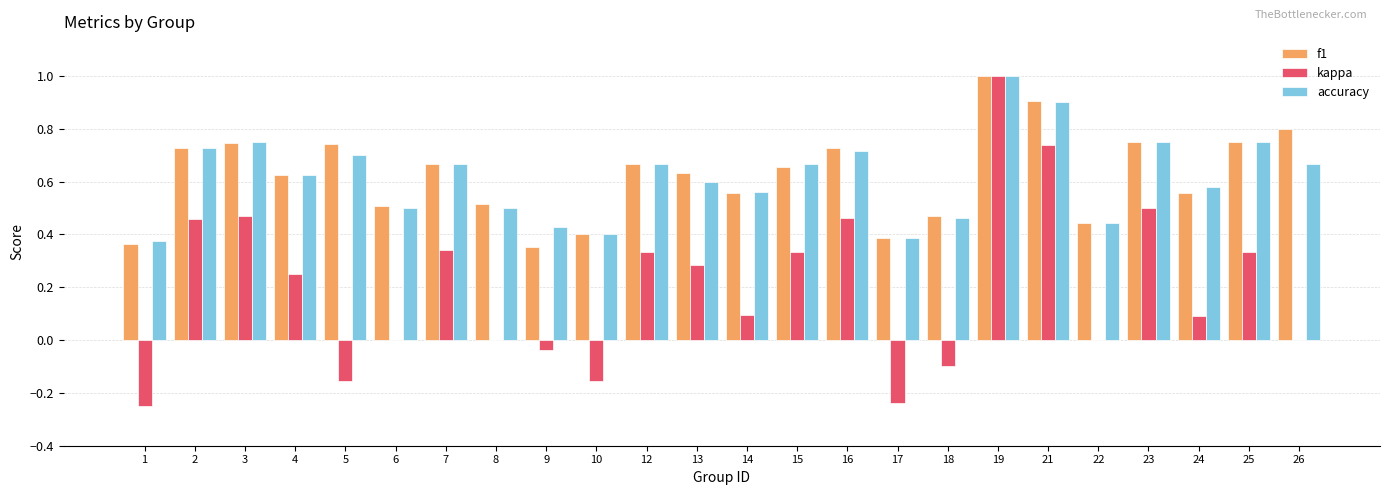

Between 17 and 18, which series saw the biggest shift?

kappa